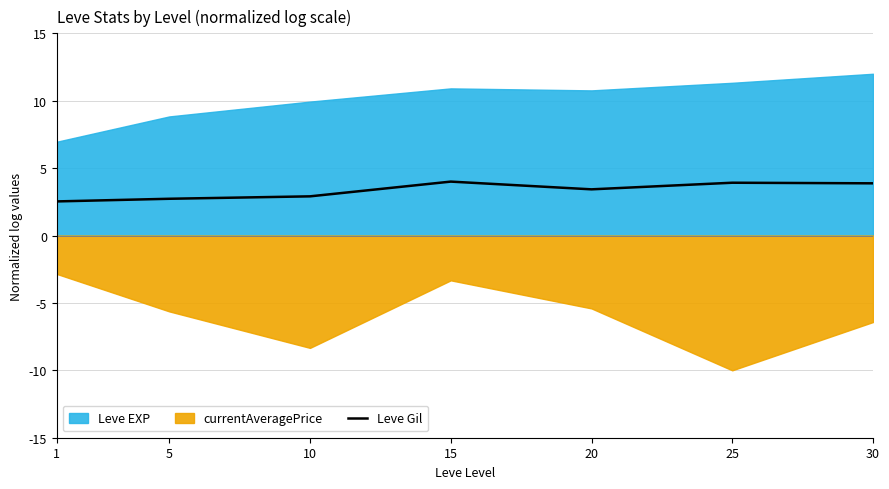

True or false: Leve Gil has a value of 4.9 at 5.

False